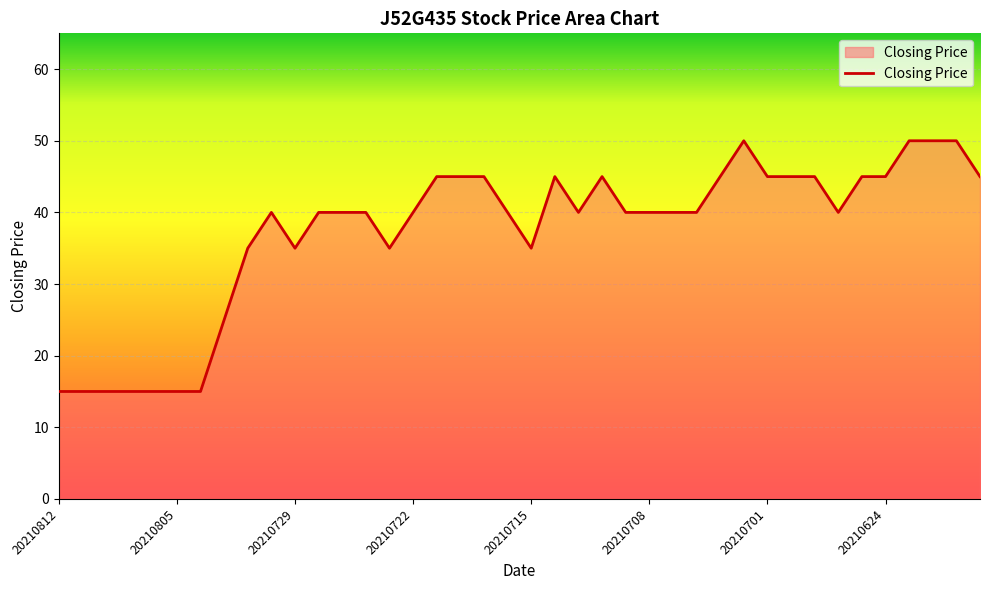

What is the minimum value shown in the chart?

15